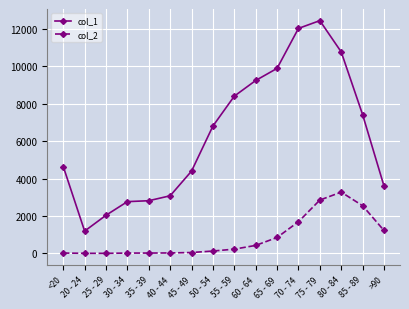

Where is col_1 nearest to the value 6812?

50 - 54